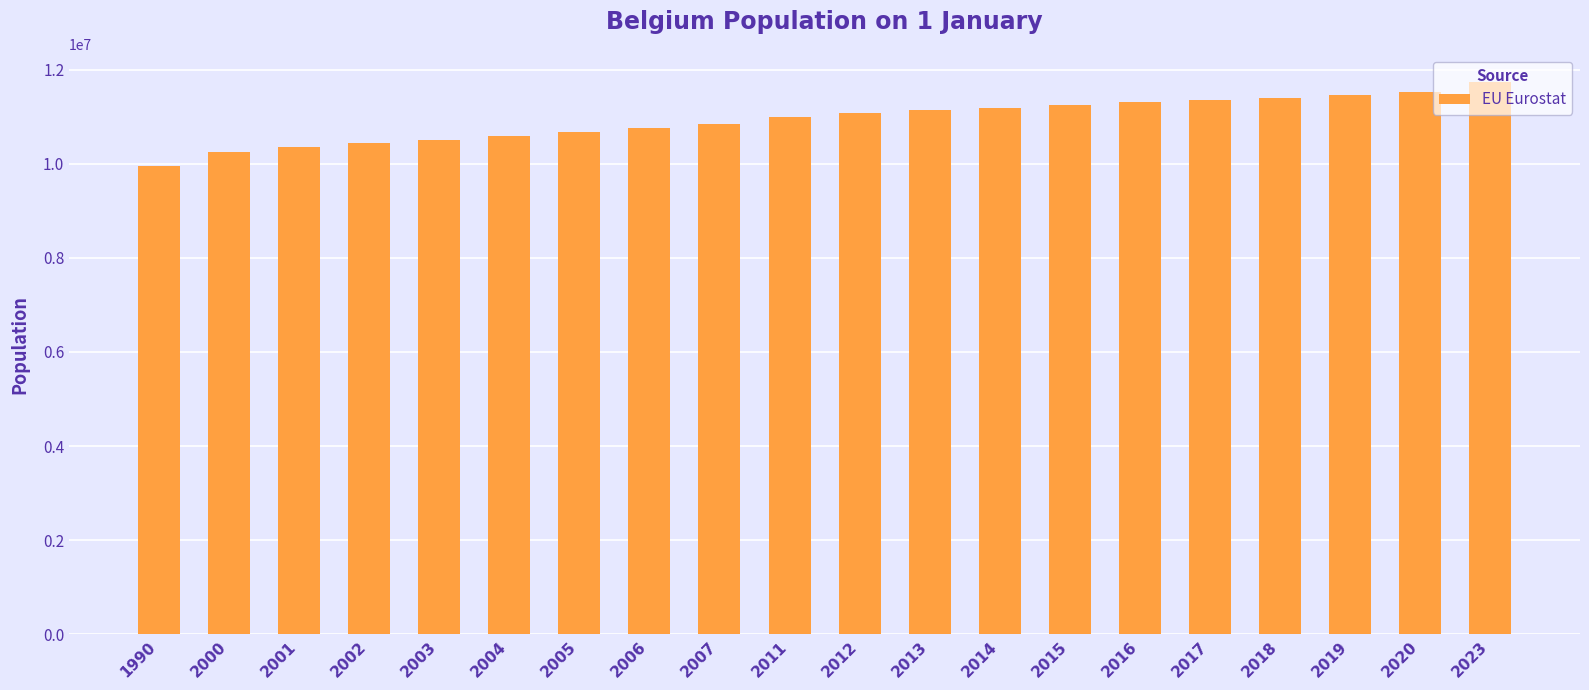

Which label corresponds to the smallest value in the chart?

1990